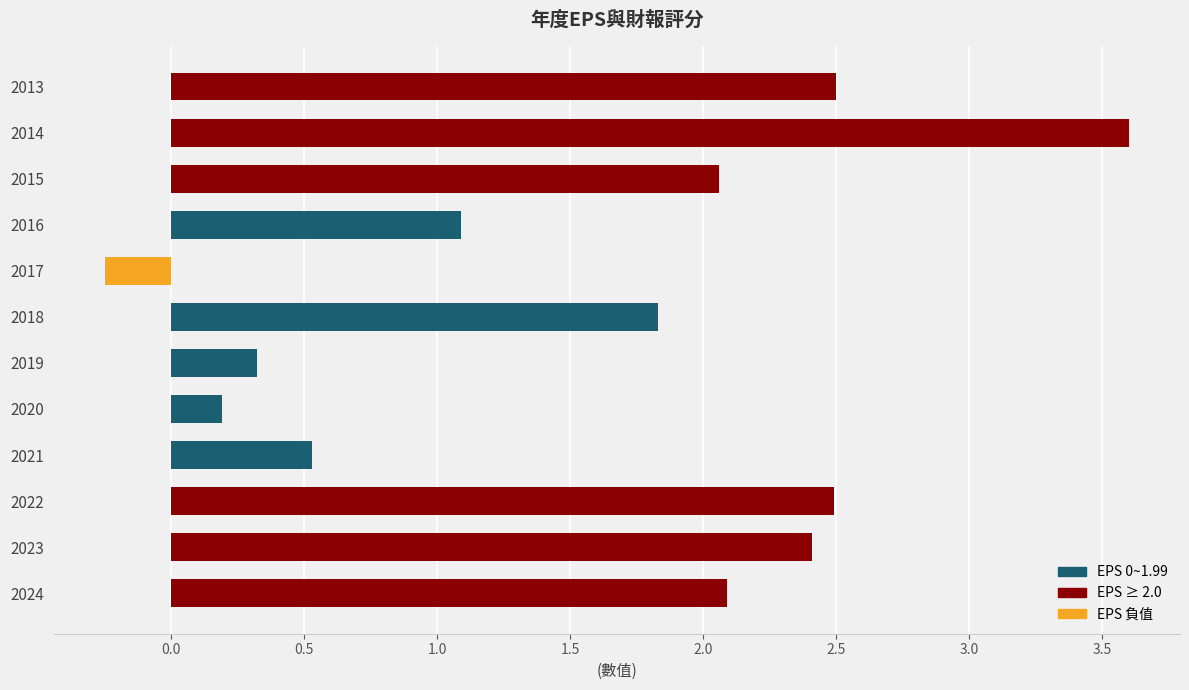

Does the chart contain stacked bars?

No